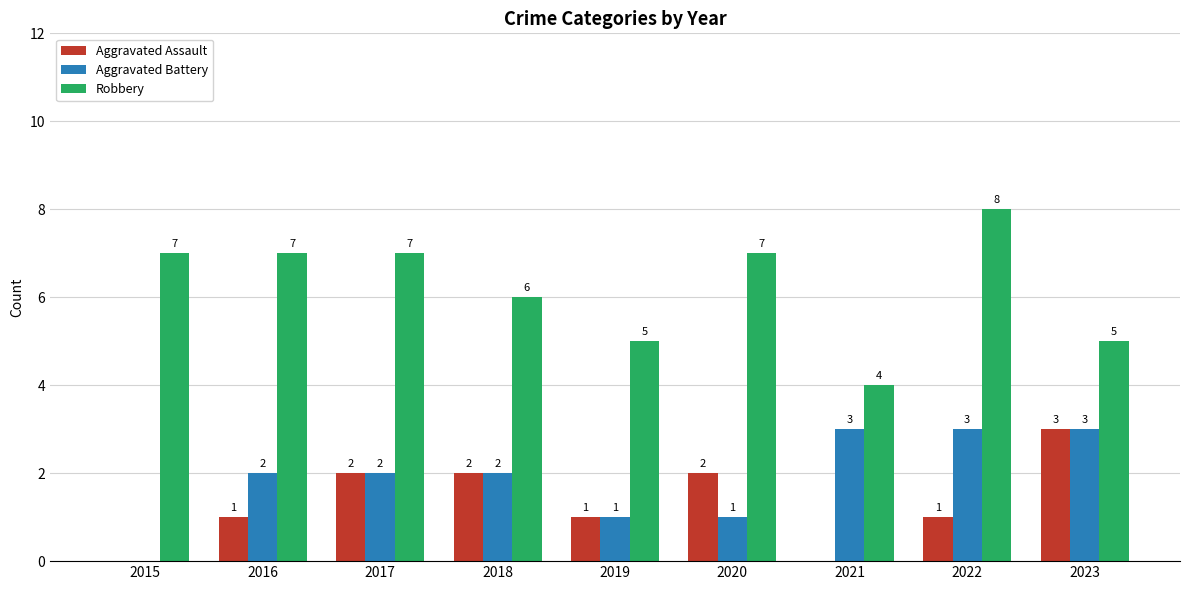

The Robbery series shows 8 at 2022. True or false?

True